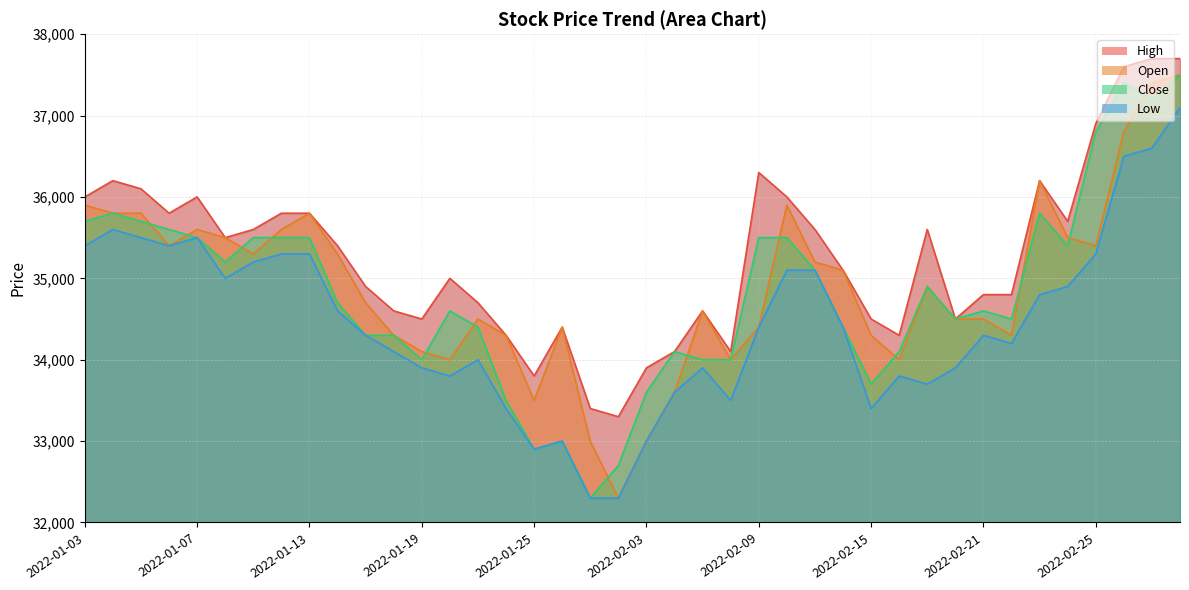

List the labels in order of Close value, largest first.

2022-03-03, 2022-02-28, 2022-03-02, 2022-02-25, 2022-01-04, 2022-02-23, 2022-01-03, 2022-01-05, 2022-01-06, 2022-01-07, 2022-01-11, 2022-01-12, 2022-01-13, 2022-02-09, 2022-02-10, 2022-02-24, 2022-01-10, 2022-02-11, 2022-02-17, 2022-01-14, 2022-01-20, 2022-02-21, 2022-02-18, 2022-02-22, 2022-01-21, 2022-02-14, 2022-01-17, 2022-01-18, 2022-02-04, 2022-02-16, 2022-01-19, 2022-02-07, 2022-02-08, 2022-02-15, 2022-02-03, 2022-01-24, 2022-01-26, 2022-01-25, 2022-01-28, 2022-01-27